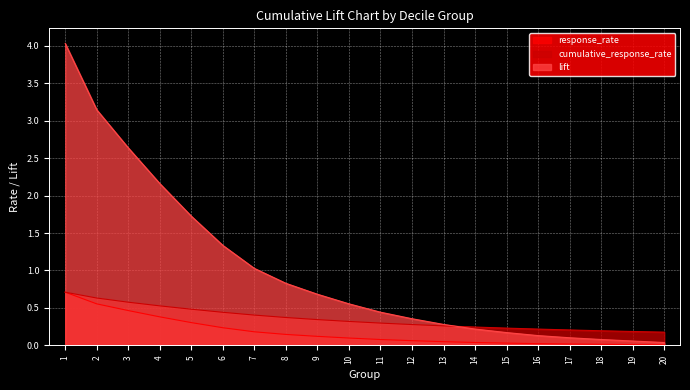

List the series in order of their peak value, lowest first.

response_rate, cumulative_response_rate, lift